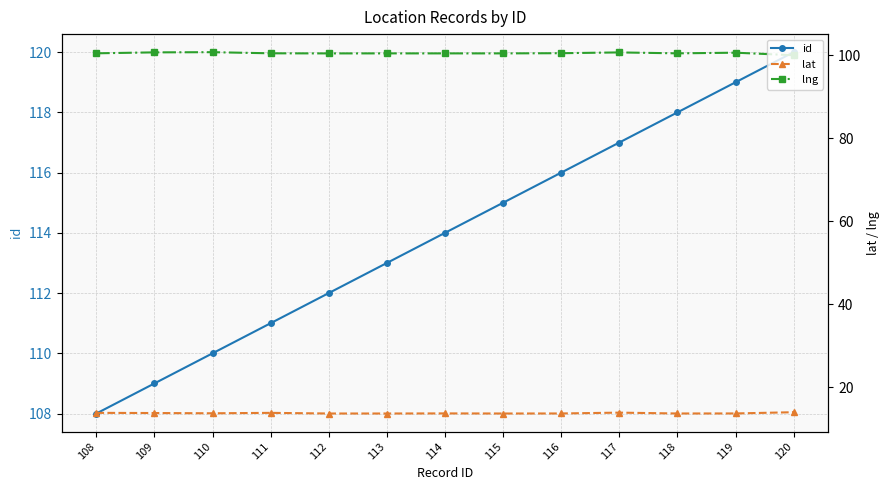

Between 110 and 118, which series saw the biggest shift?

id